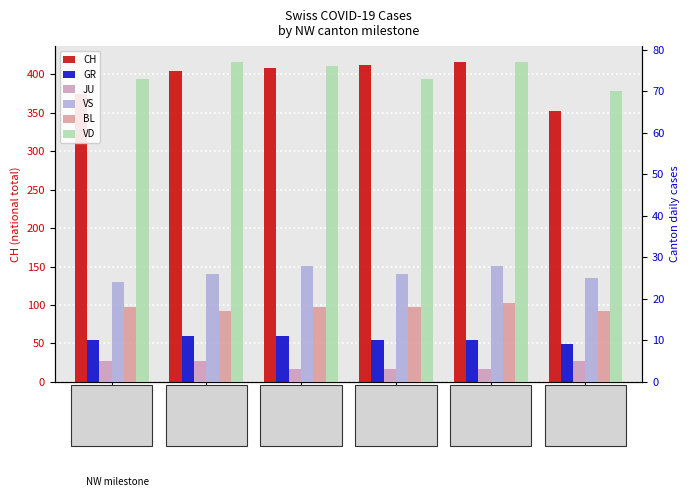

At NW=1, list the series in order from largest to smallest.

CH, VD, VS, BL, GR, JU